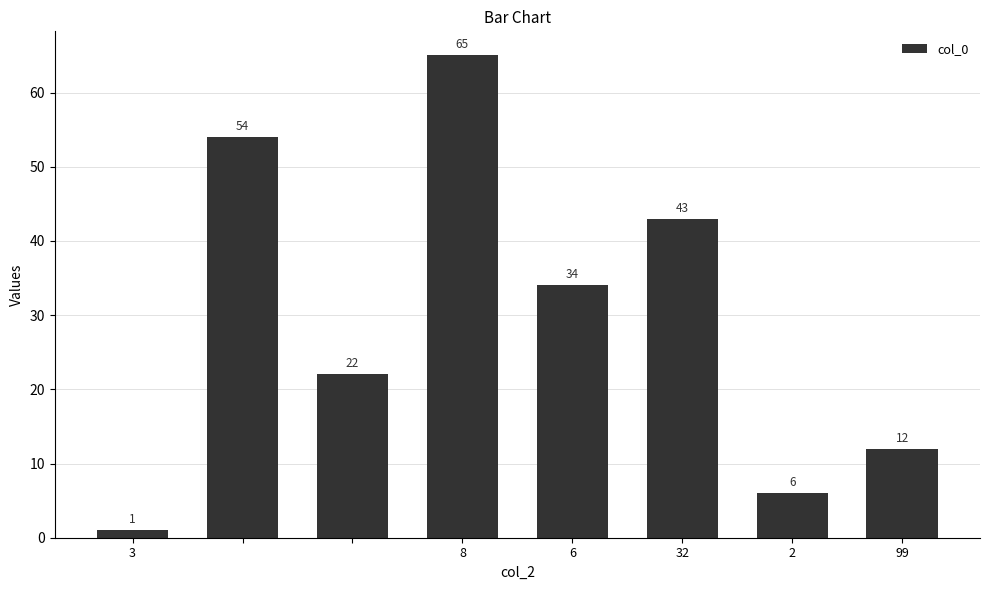

What is the average value?

30